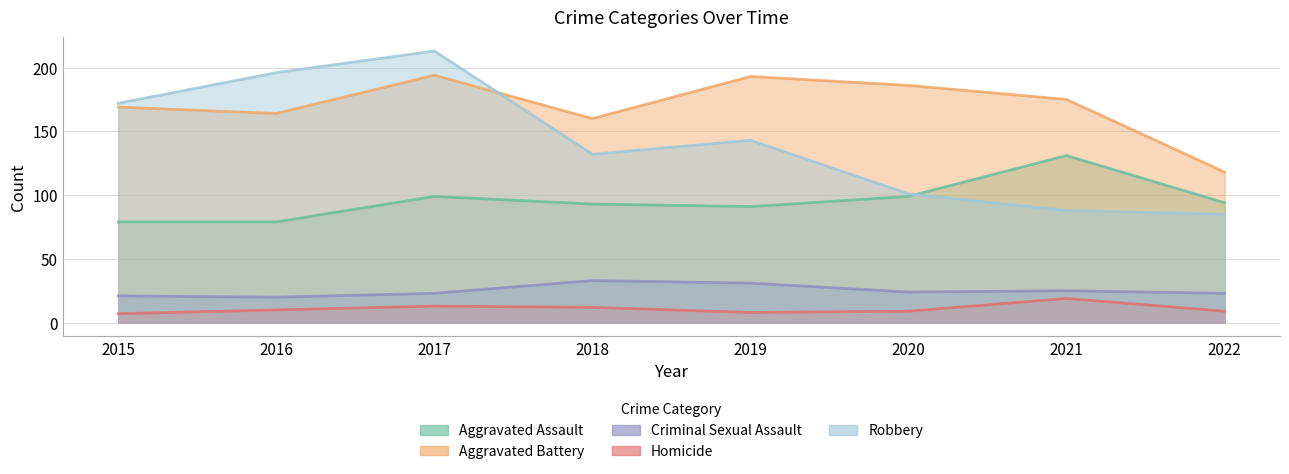

In Aggravated Assault, how many points are higher than both neighbors (excluding endpoints)?

2